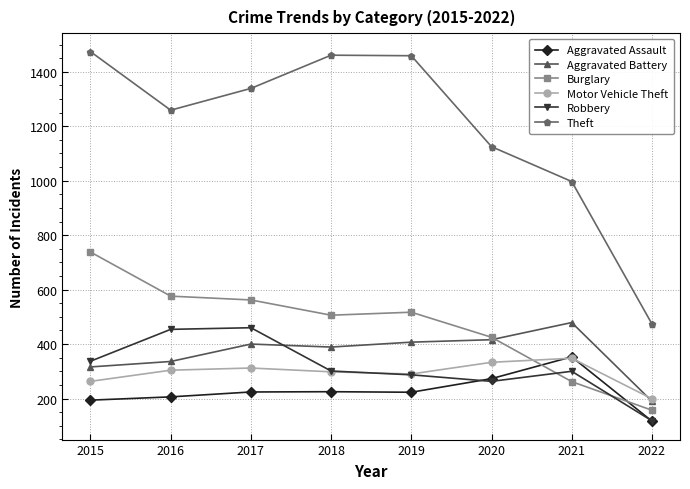

Which series has the widest spread of values?

Theft